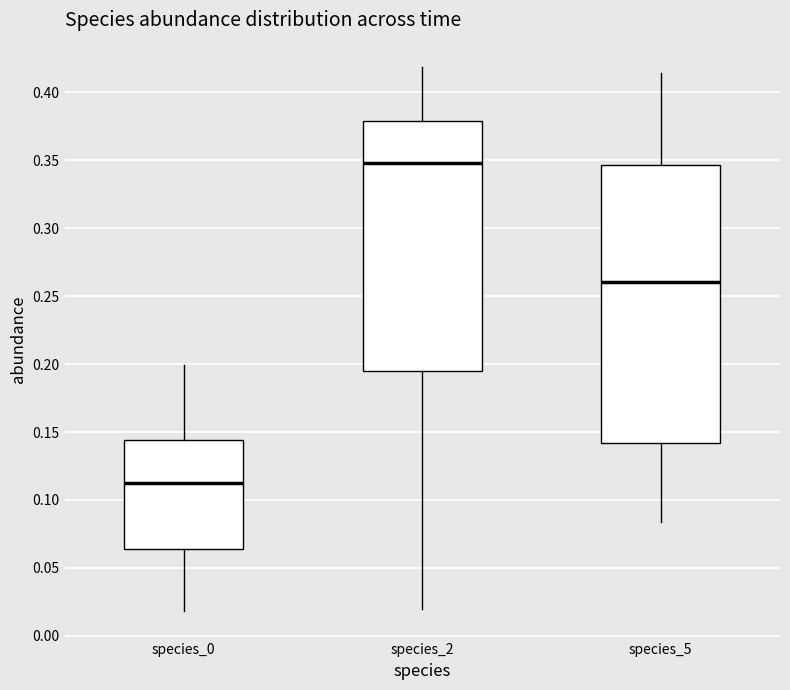

Which box has the highest median line?

species_2